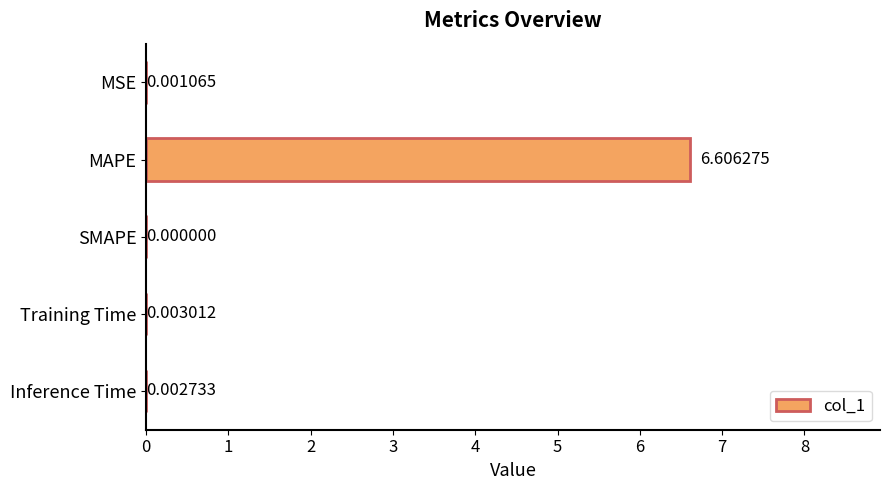

Between MSE and Inference Time, which is larger?

Inference Time